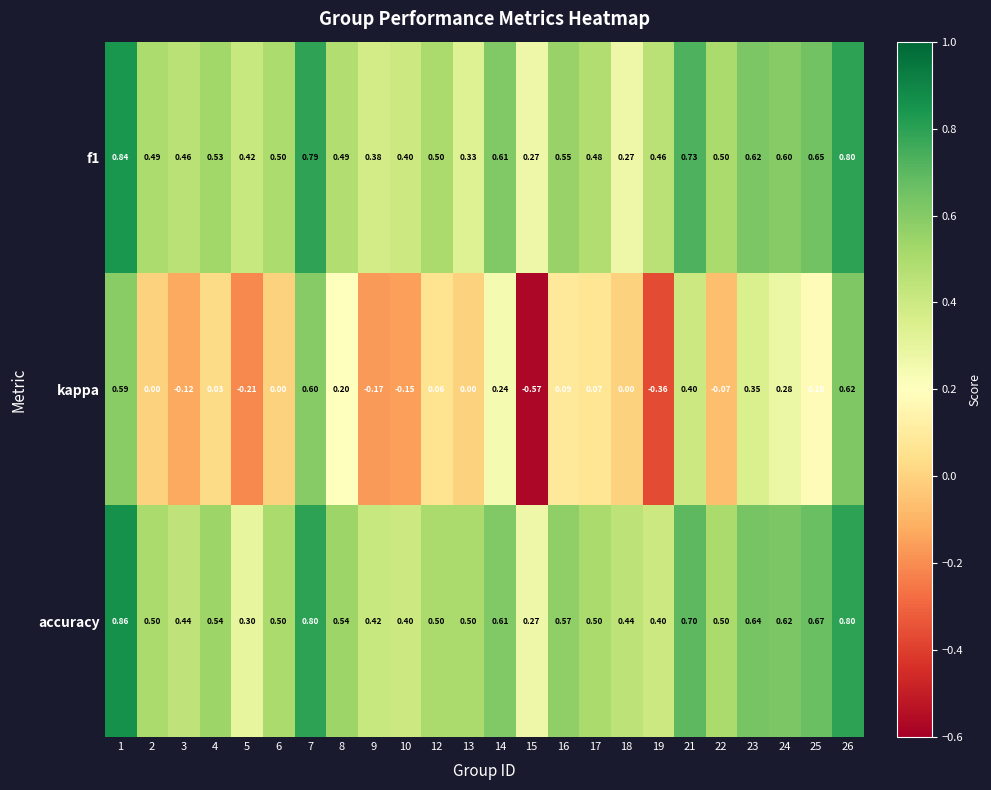

Is the value of kappa at 24 greater than the value of f1 at 4?

No